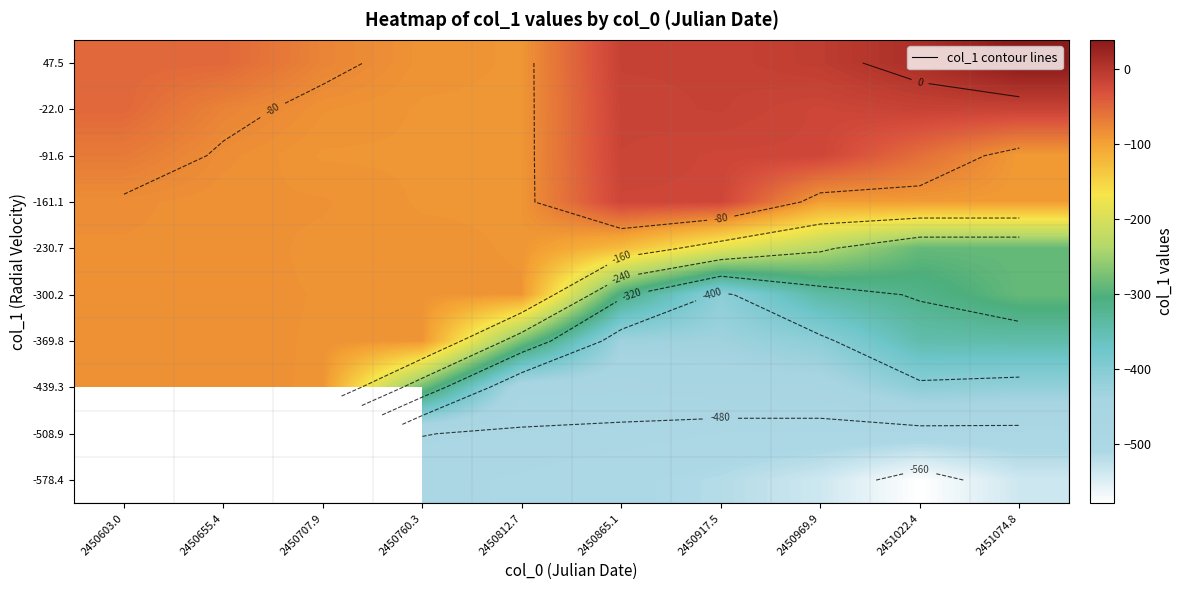

Is the value of -369.8 at 2451074.8 greater than the value of -300.2 at 2450707.9?

No